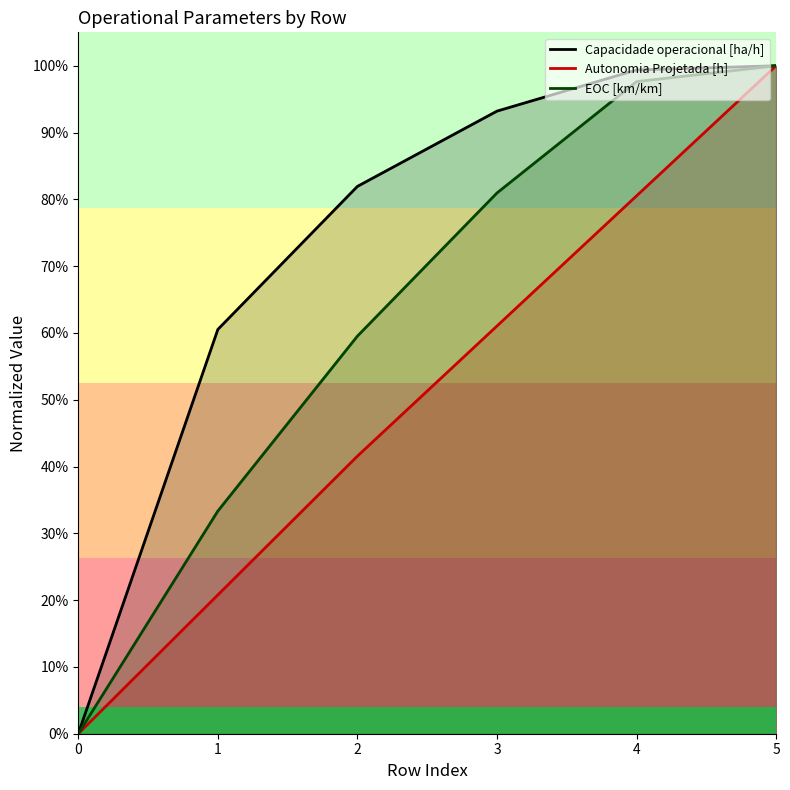

The EOC [km/km] series shows 0.8 at 3. True or false?

True